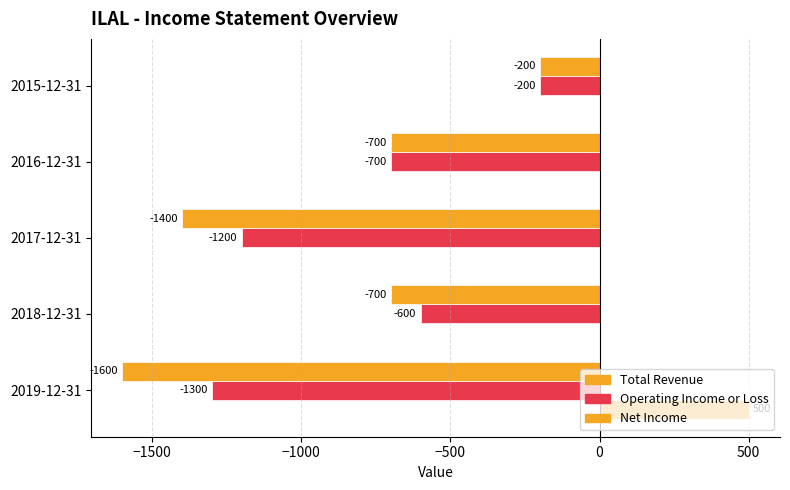

What is the value of the Operating Income or Loss bar at the 3rd from the left?

-1200